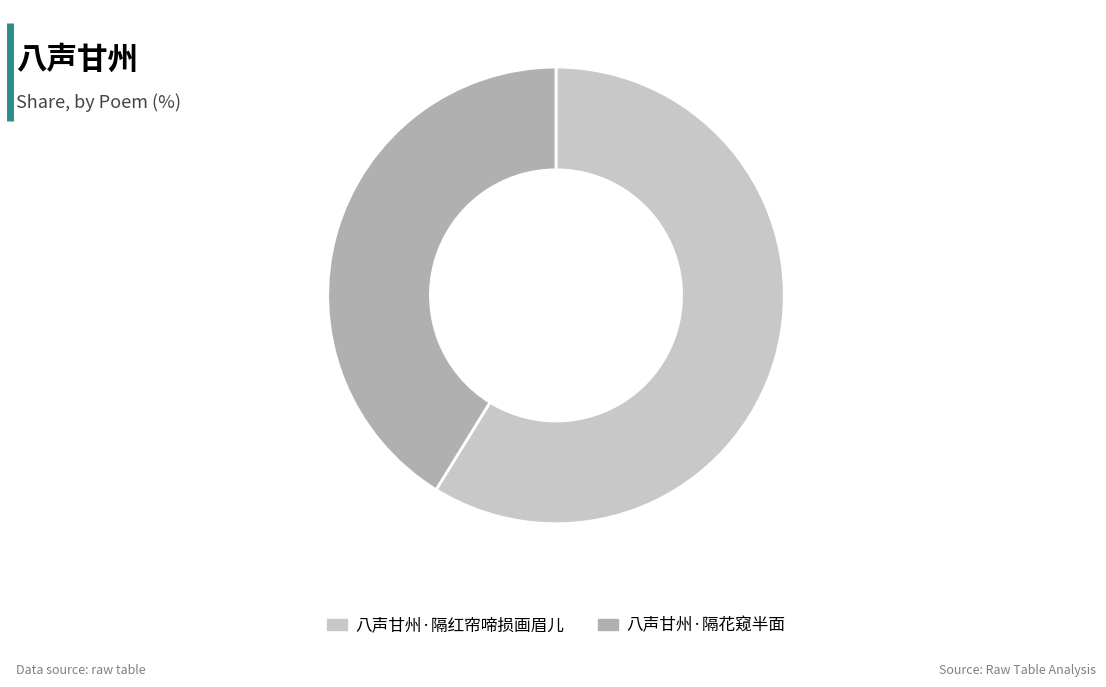

Combined, do 八声甘州·隔花窥半面 and 八声甘州·隔红帘啼损画眉儿 account for over 50%?

Yes